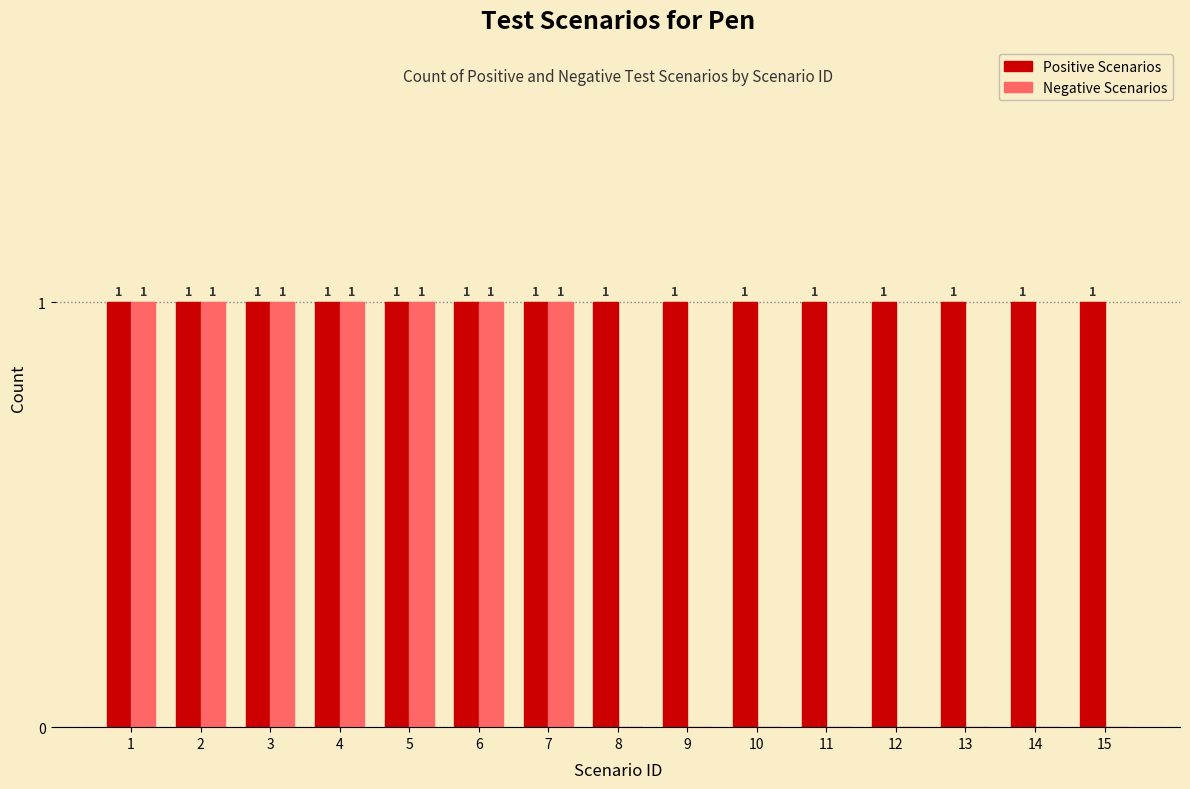

Which series has the largest total across all categories?

Positive Scenarios